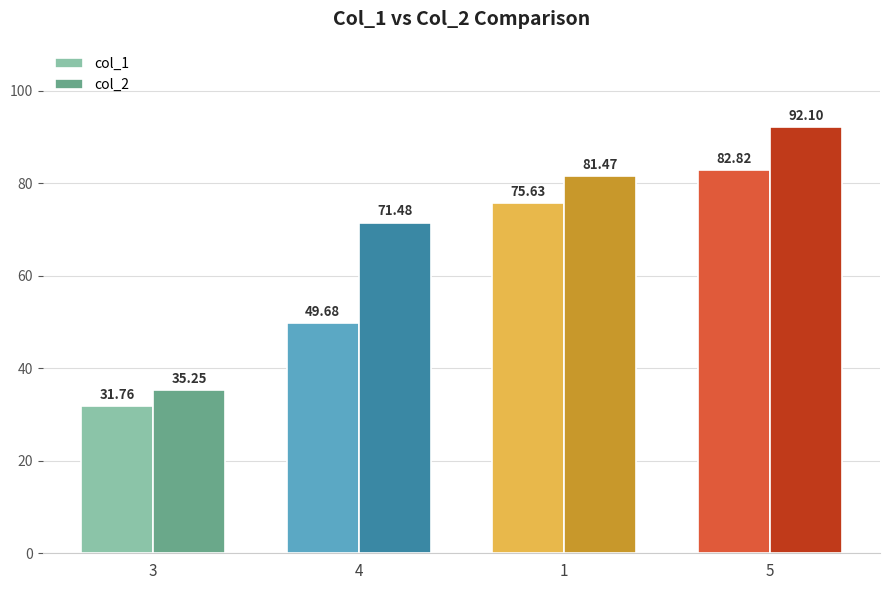

Are the bars grouped side by side (vs. stacked)?

Yes